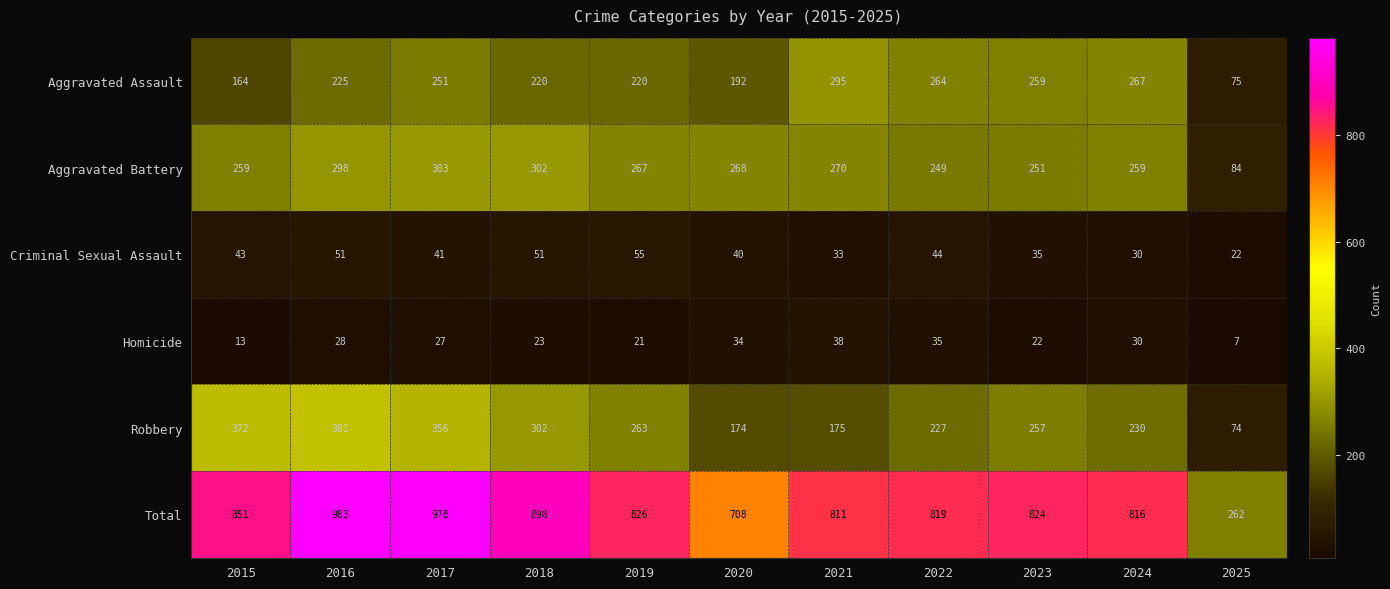

At which category does the chart reach its peak across all series?

2016